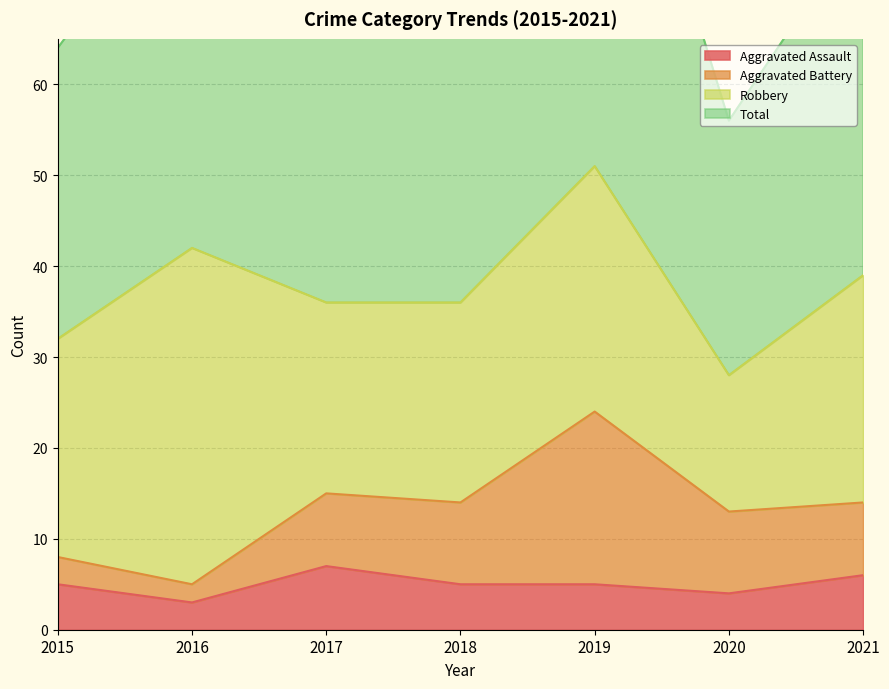

True or false: Total and Aggravated Assault cross at least once.

False